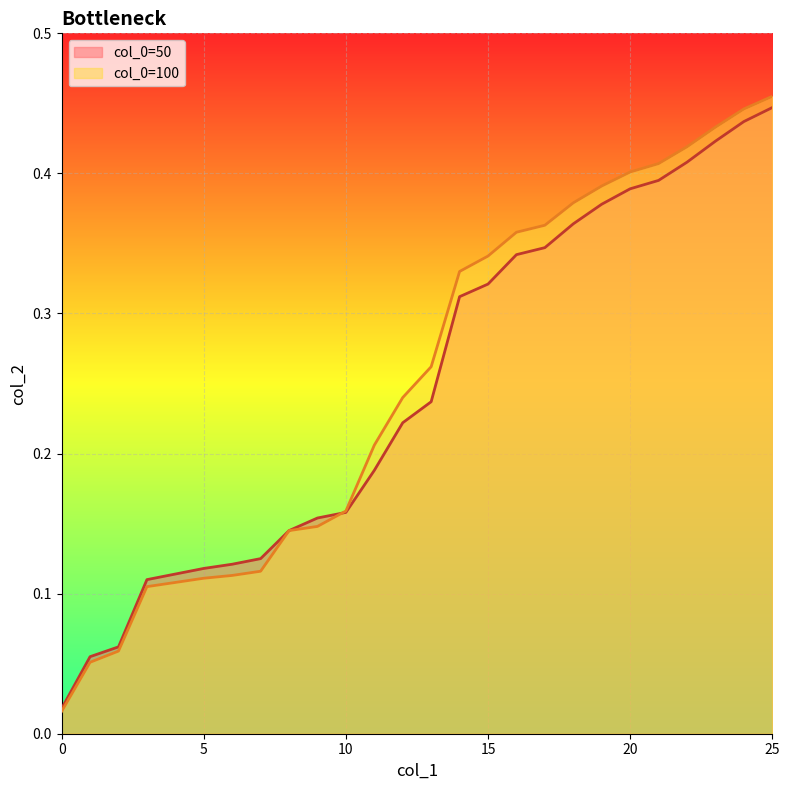

True or false: 50 and 100 intersect in this chart.

True